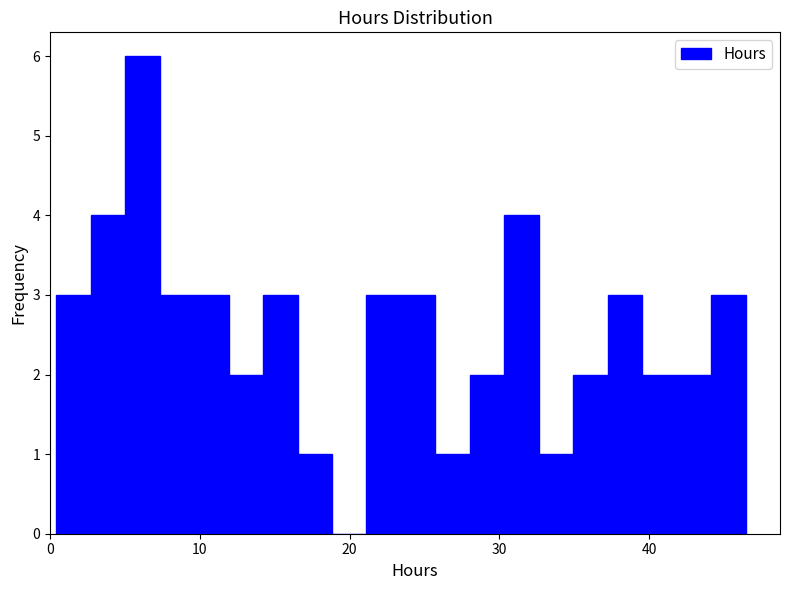

Around what value on the x-axis is the tallest bar? Give the approximate position of its centre, as read against the axis.

6